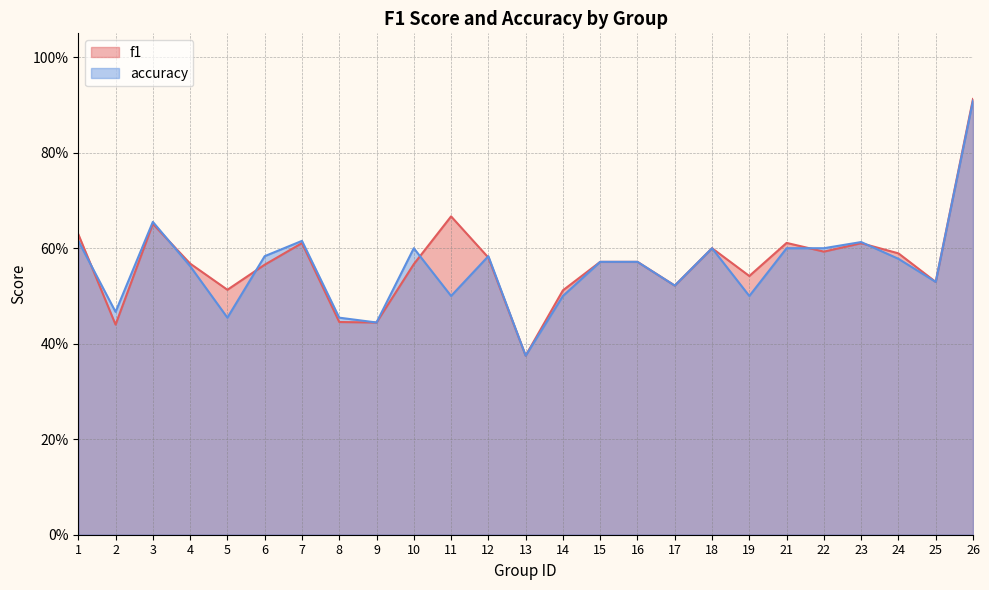

What is the average value of the f1 series?

0.6